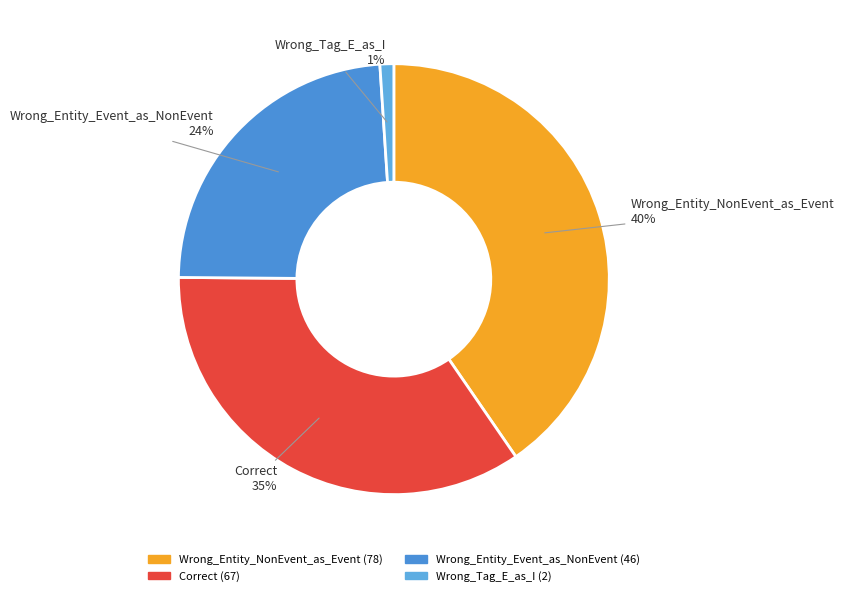

What is the ratio of the value at Correct to the value at Wrong_Entity_Event_as_NonEvent?

1.5